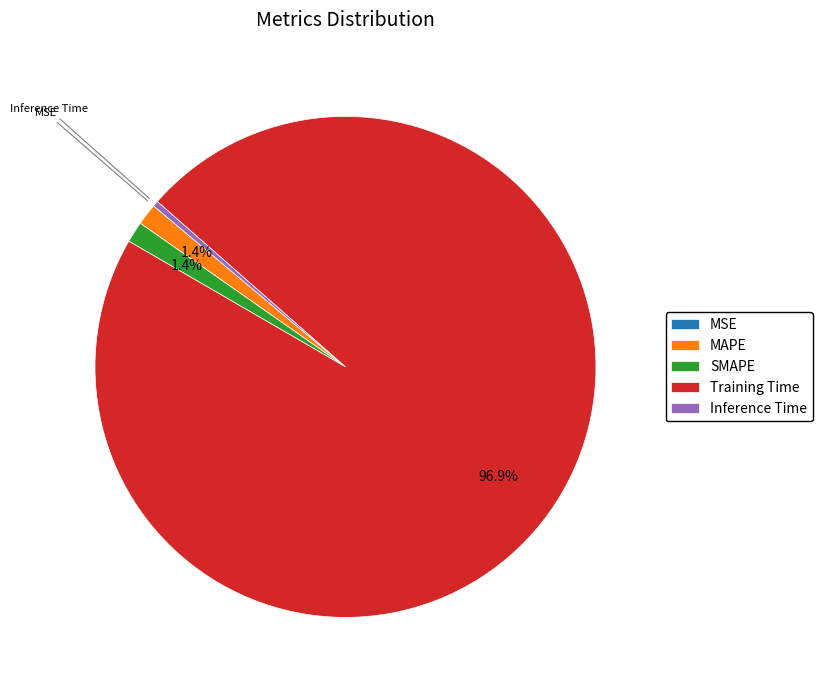

What percentage is the SMAPE slice, to the nearest percent?

1%